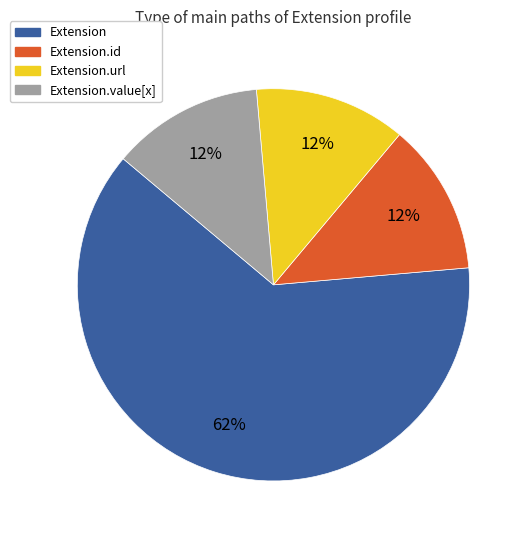

Count the number of slices in the pie.

4